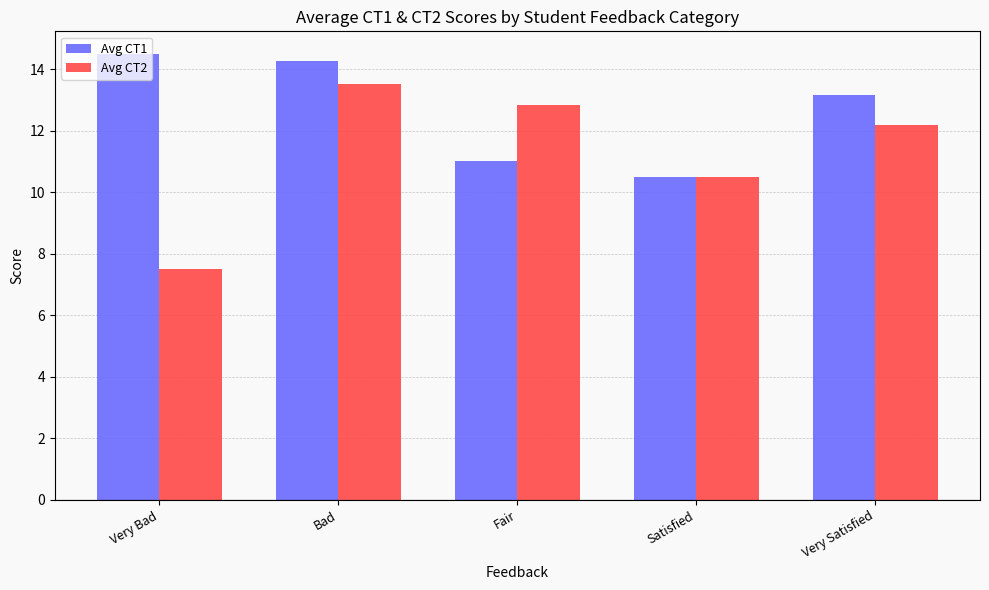

Which series has the largest range (max minus min)?

Avg CT2